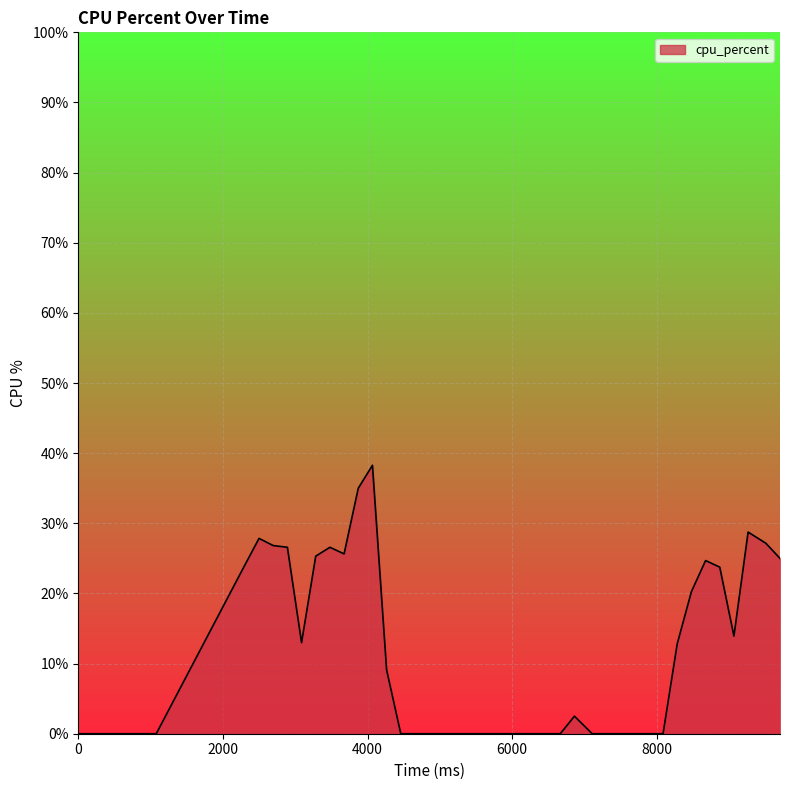

Does the chart have visible grid lines?

Yes